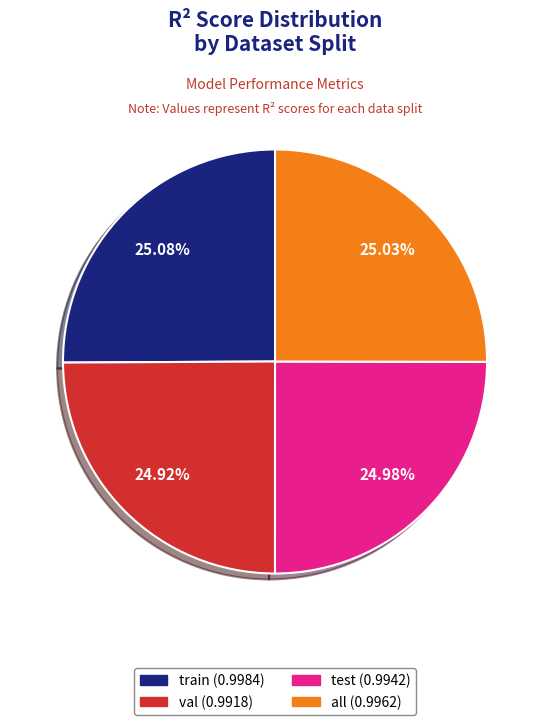

The val slice represents 25% of the pie. True or false?

True